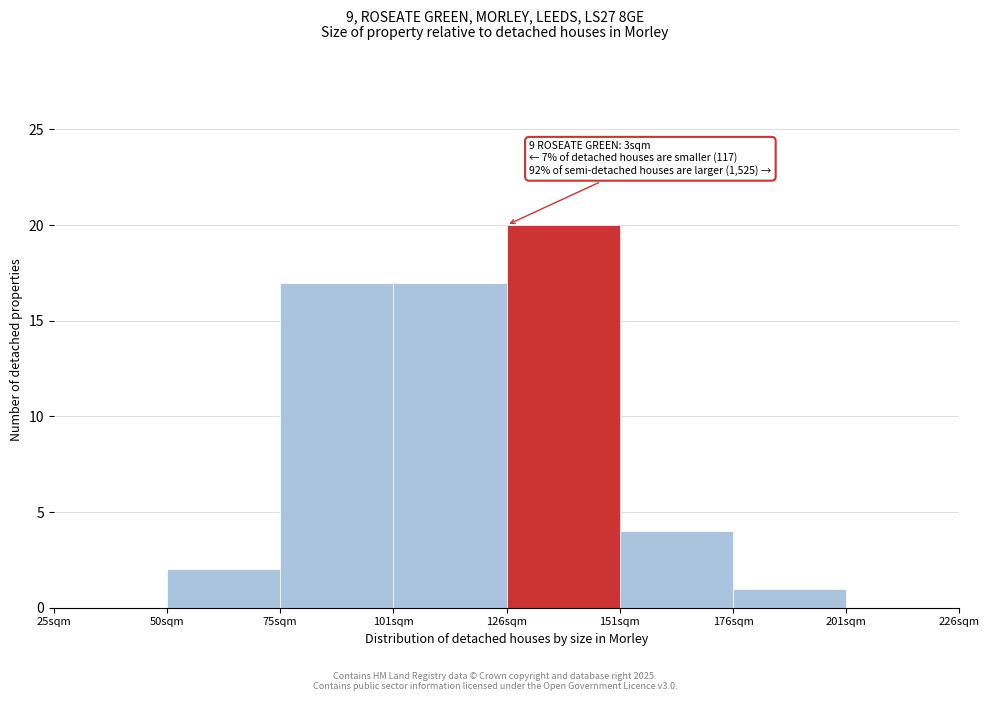

Reading left to right, extract all data points from this chart.

25sqm=0	50sqm=2	75sqm=17	101sqm=17	126sqm=20	151sqm=4	176sqm=1	201sqm=0